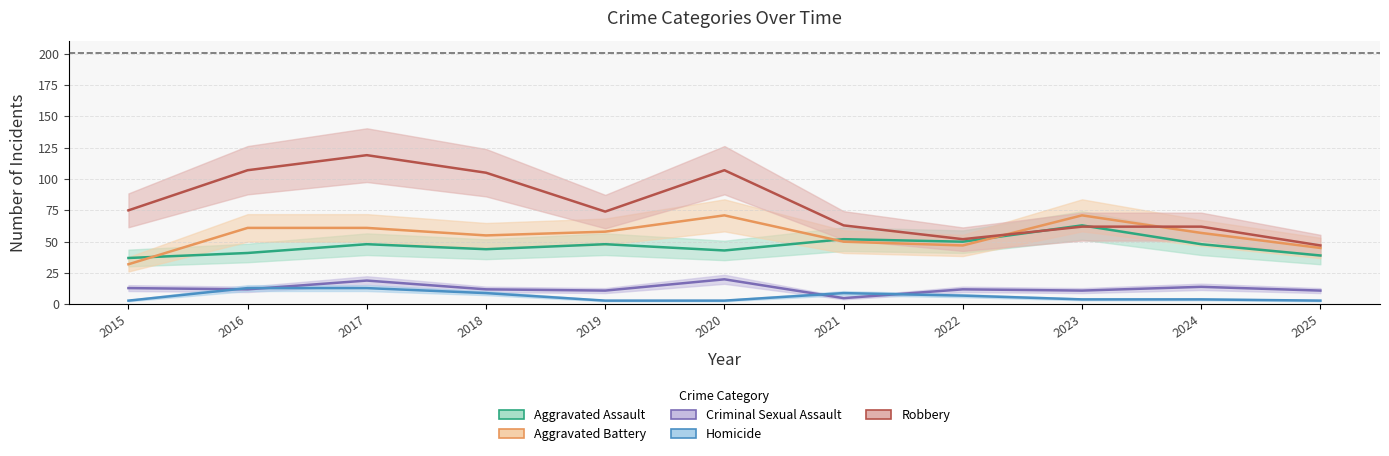

What is the smallest value displayed?

3